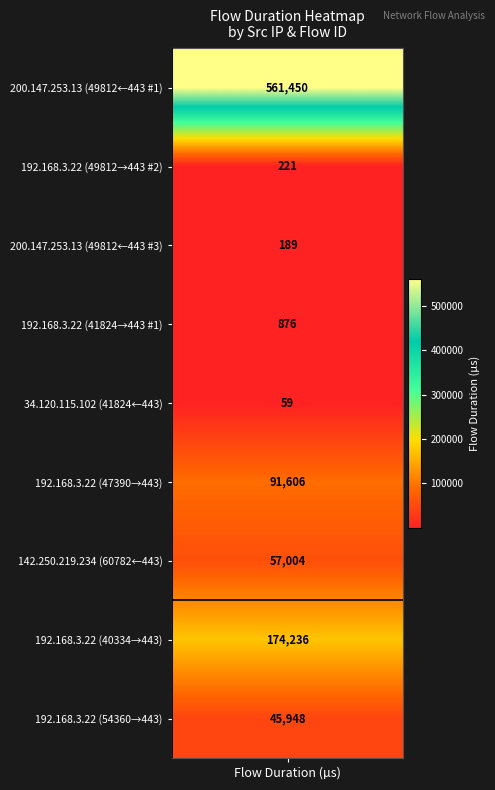

What is the sum of all values?

931589